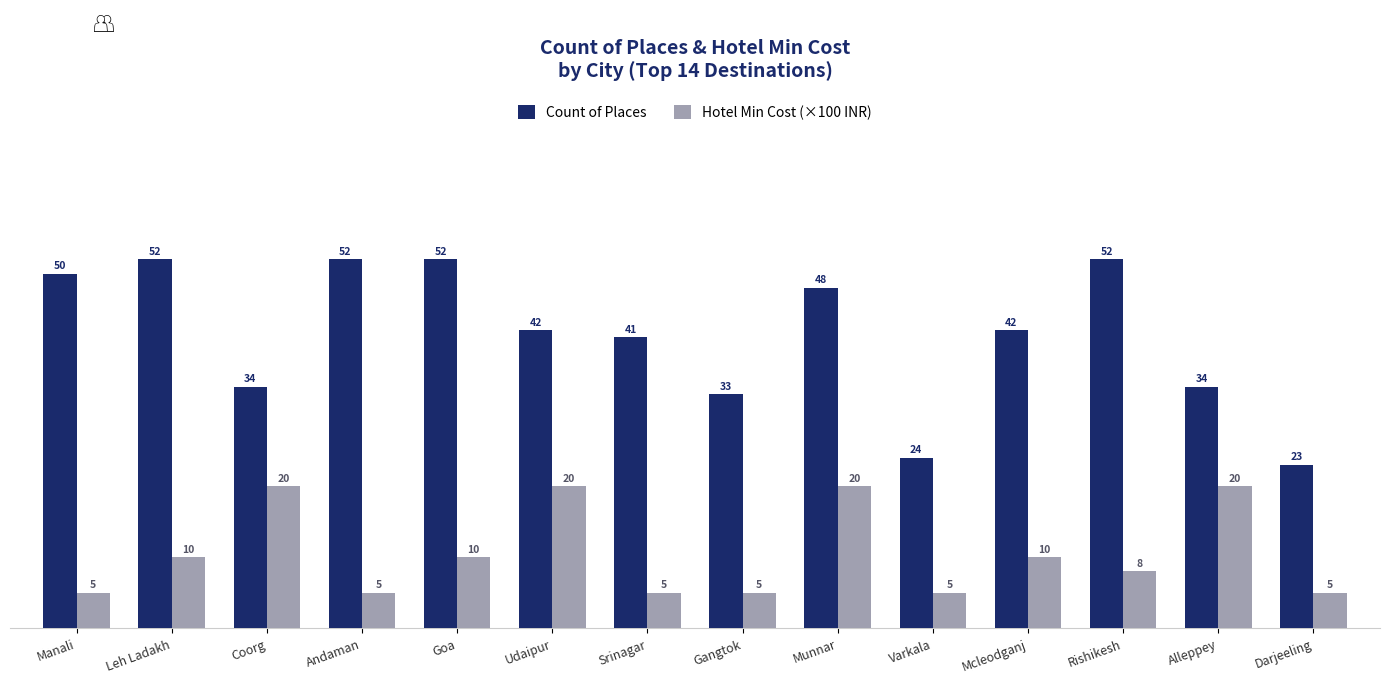

Is it true that Hotel Min Cost (×100 INR) equals 2 at Darjeeling?

False